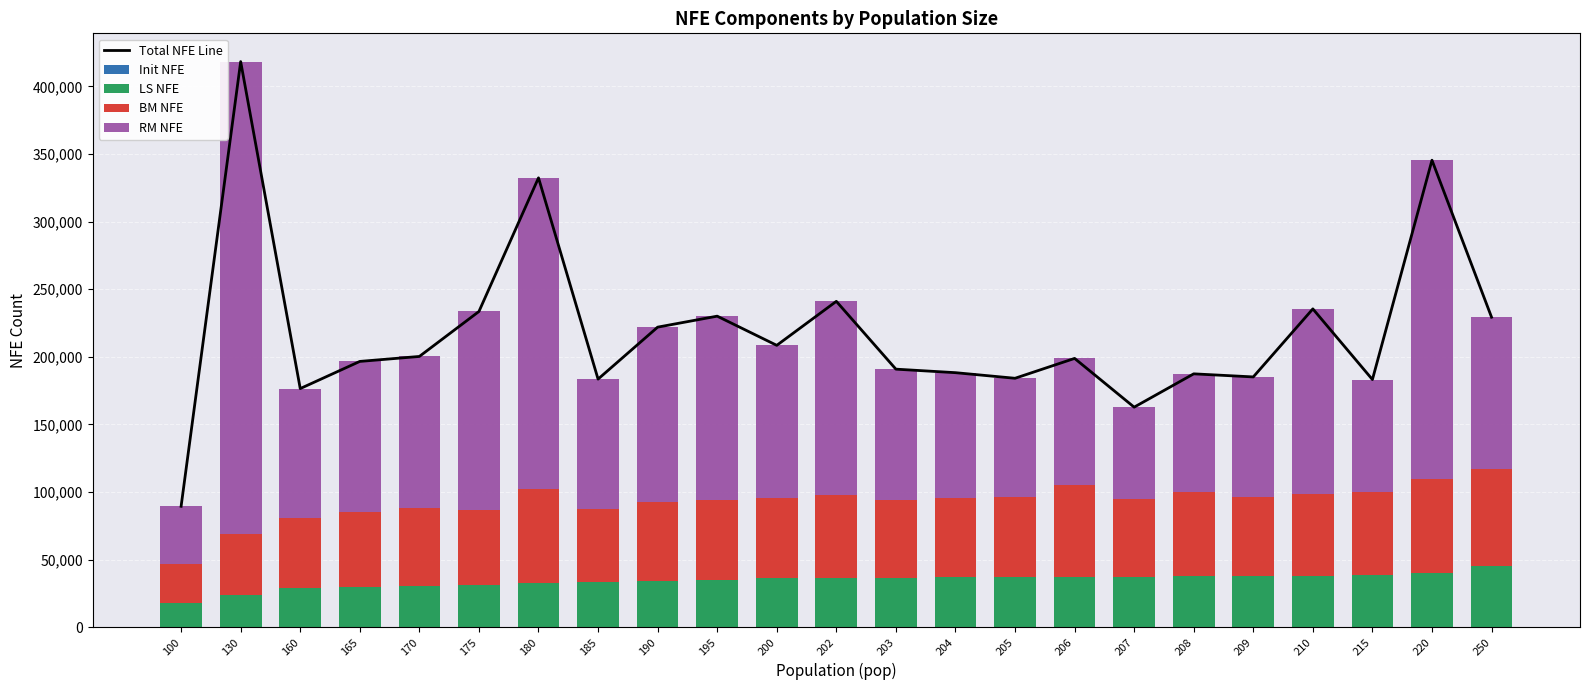

Rank the categories by LS NFE value from highest to lowest.

250, 220, 215, 210, 208, 209, 206, 207, 204, 205, 202, 203, 200, 195, 190, 185, 180, 175, 170, 165, 160, 130, 100